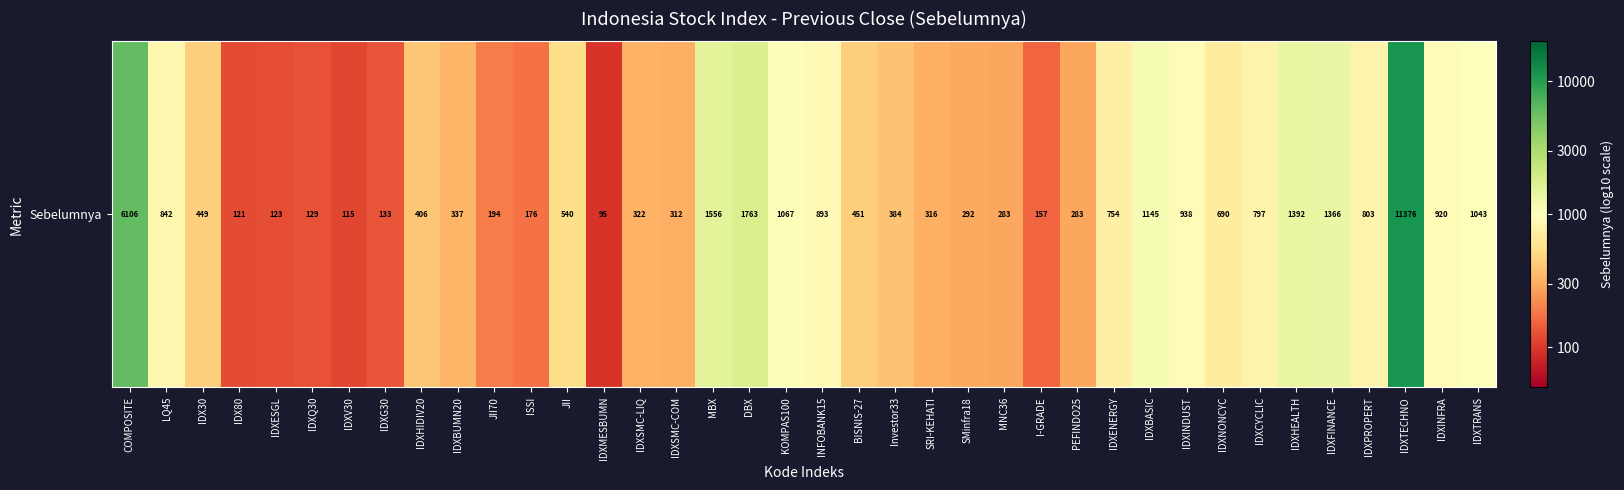

Rank the categories by value from lowest to highest.

IDXMESBUMN, IDXV30, IDX80, IDXESGL, IDXQ30, IDXG30, I-GRADE, ISSI, JII70, MNC36, PEFINDO25, SMinfra18, IDXSMC-COM, SRI-KEHATI, IDXSMC-LIQ, IDXBUMN20, Investor33, IDXHIDIV20, IDX30, BISNIS-27, JII, IDXNONCYC, IDXENERGY, IDXCYCLIC, IDXPROPERT, LQ45, INFOBANK15, IDXINFRA, IDXINDUST, IDXTRANS, KOMPAS100, IDXBASIC, IDXFINANCE, IDXHEALTH, MBX, DBX, COMPOSITE, IDXTECHNO